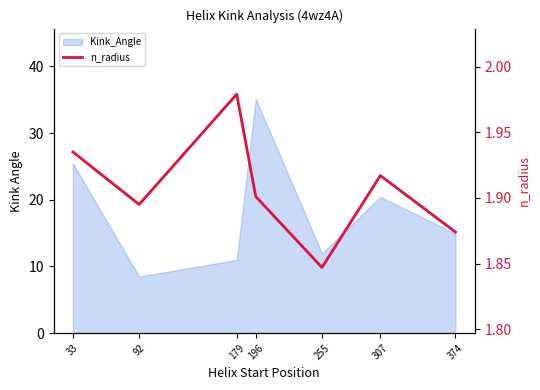

How many lines are shown in the chart?

1